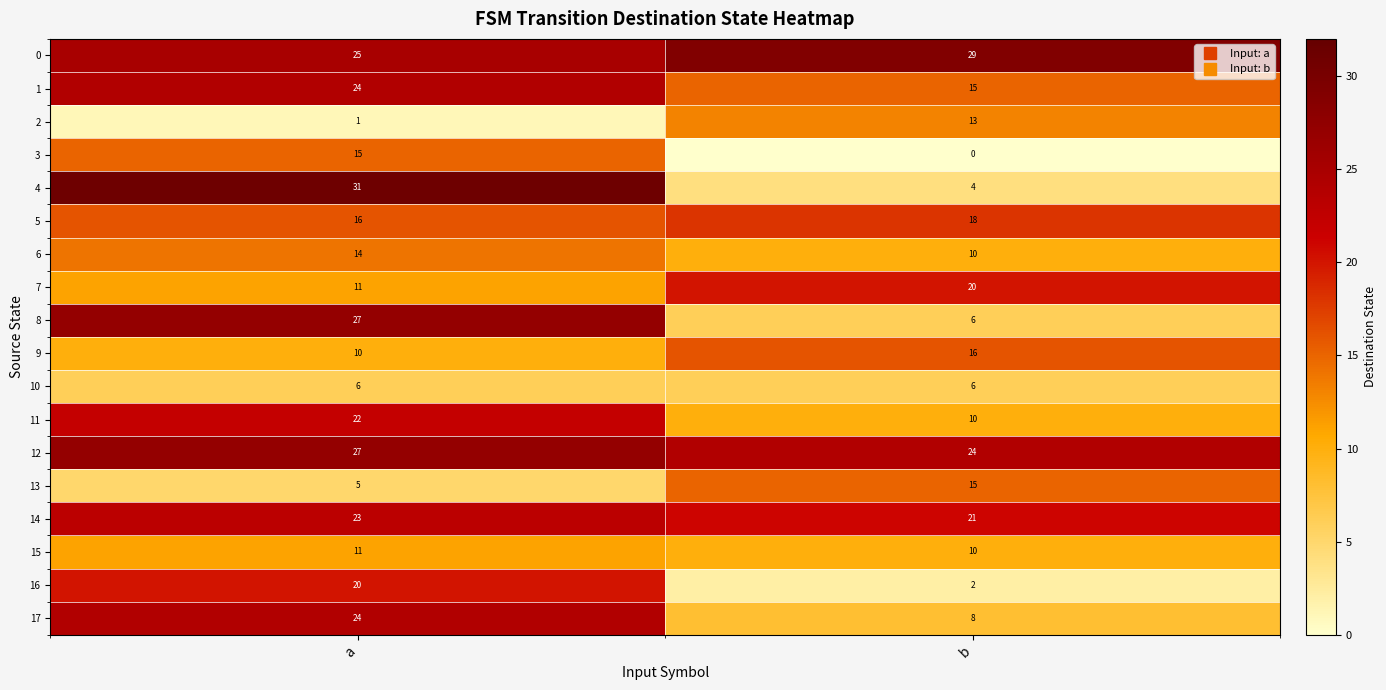

What is the maximum value shown in the chart?

31